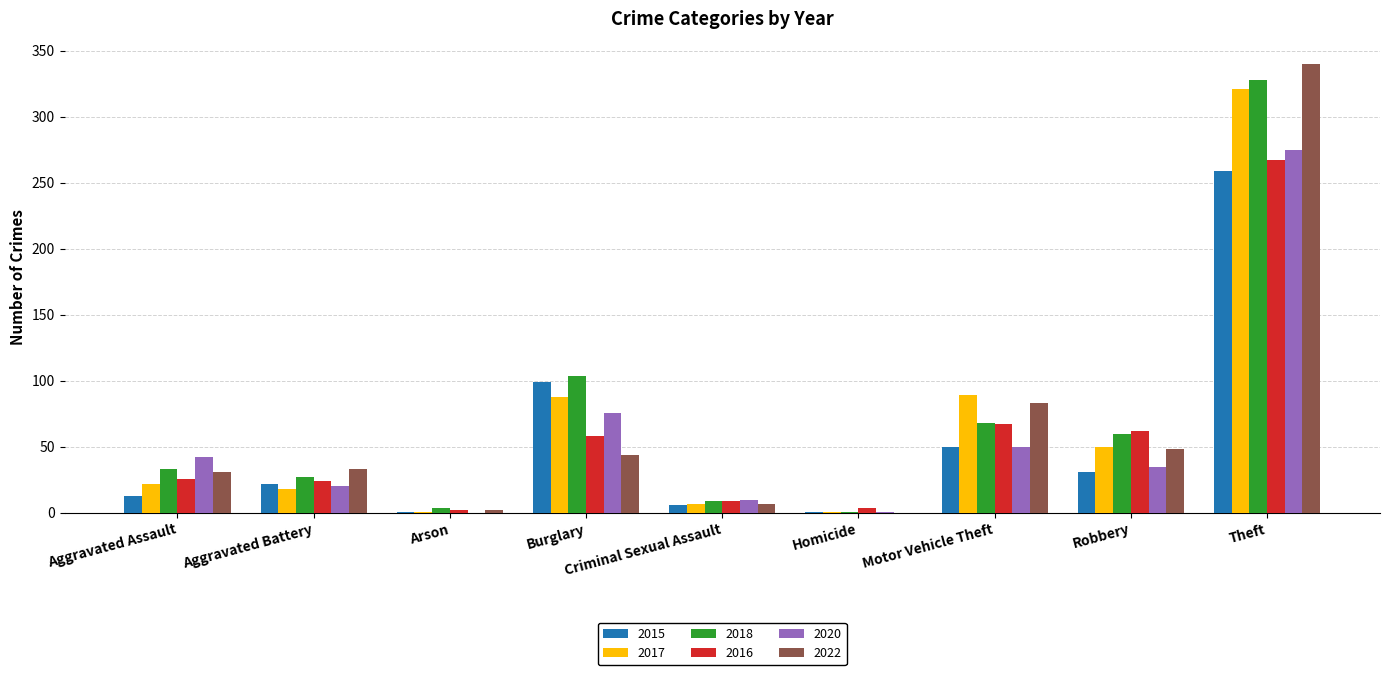

What is the sum of the 2022 values at Aggravated Assault and Motor Vehicle Theft?

114